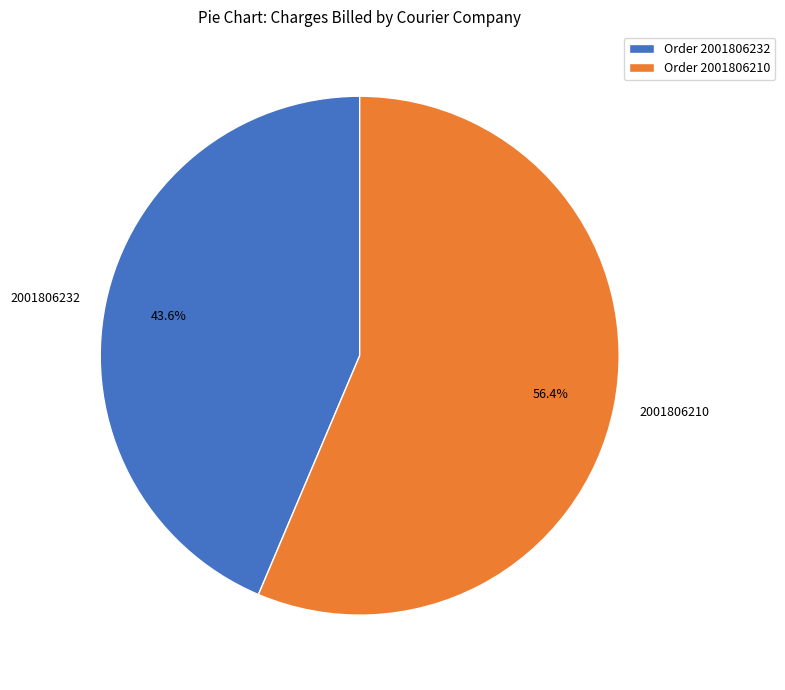

To the nearest percent, what is the average slice percentage?

50%